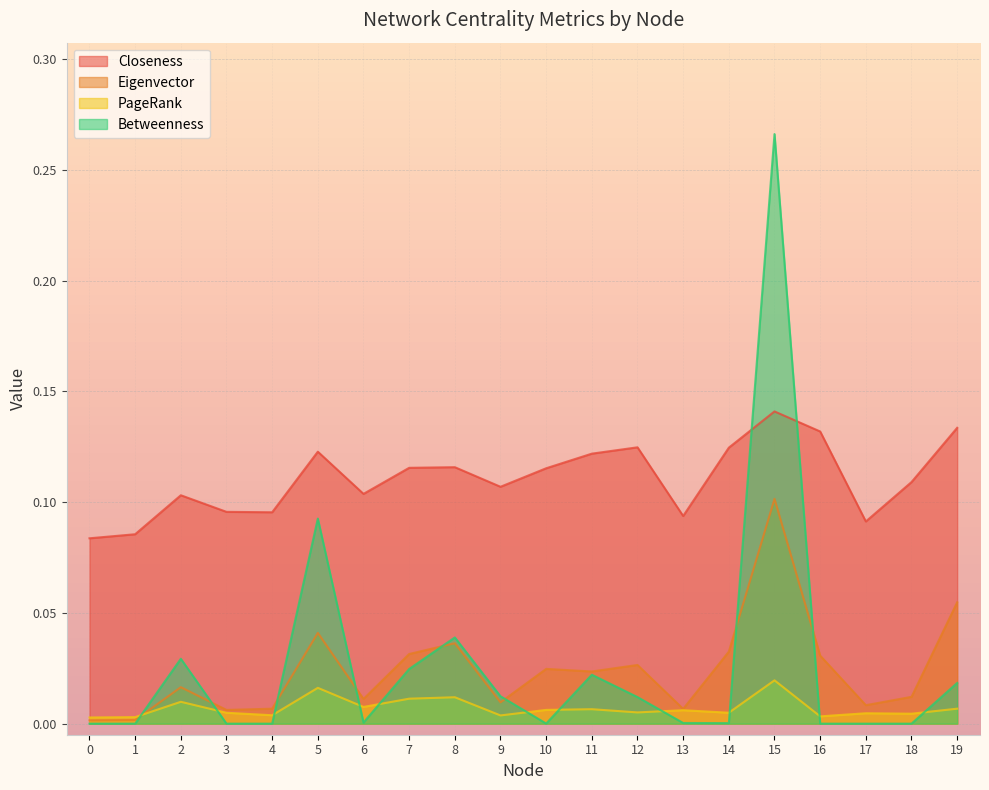

At which category does Eigenvector reach its first local peak?

2